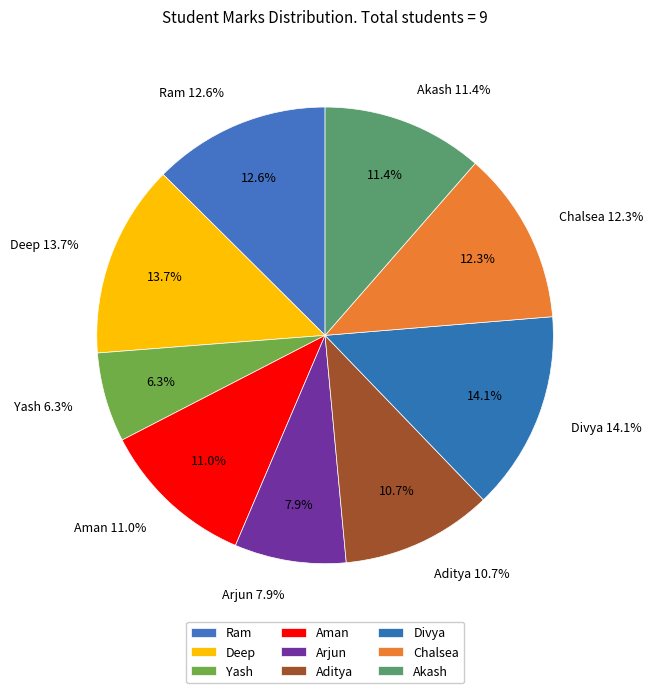

What is the change in value from Deep to Aman?

-19